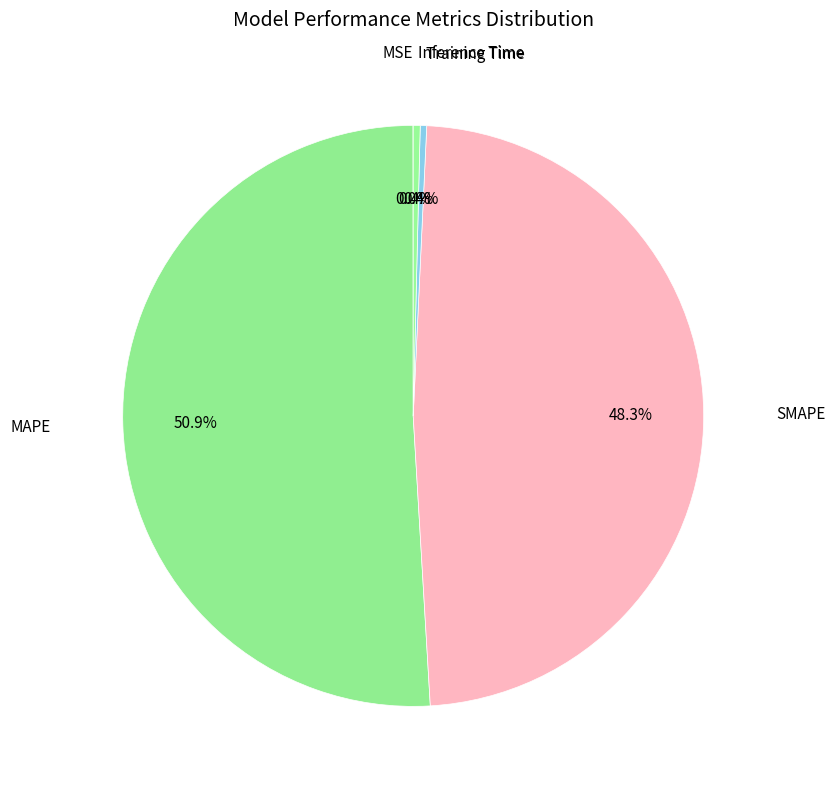

Which slice is the largest?

MAPE